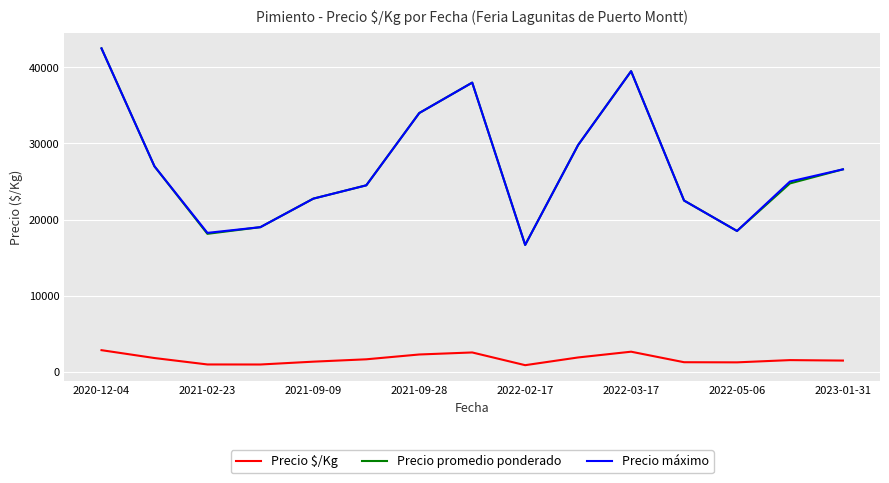

True or false: Precio máximo and Precio $/Kg intersect in this chart.

False